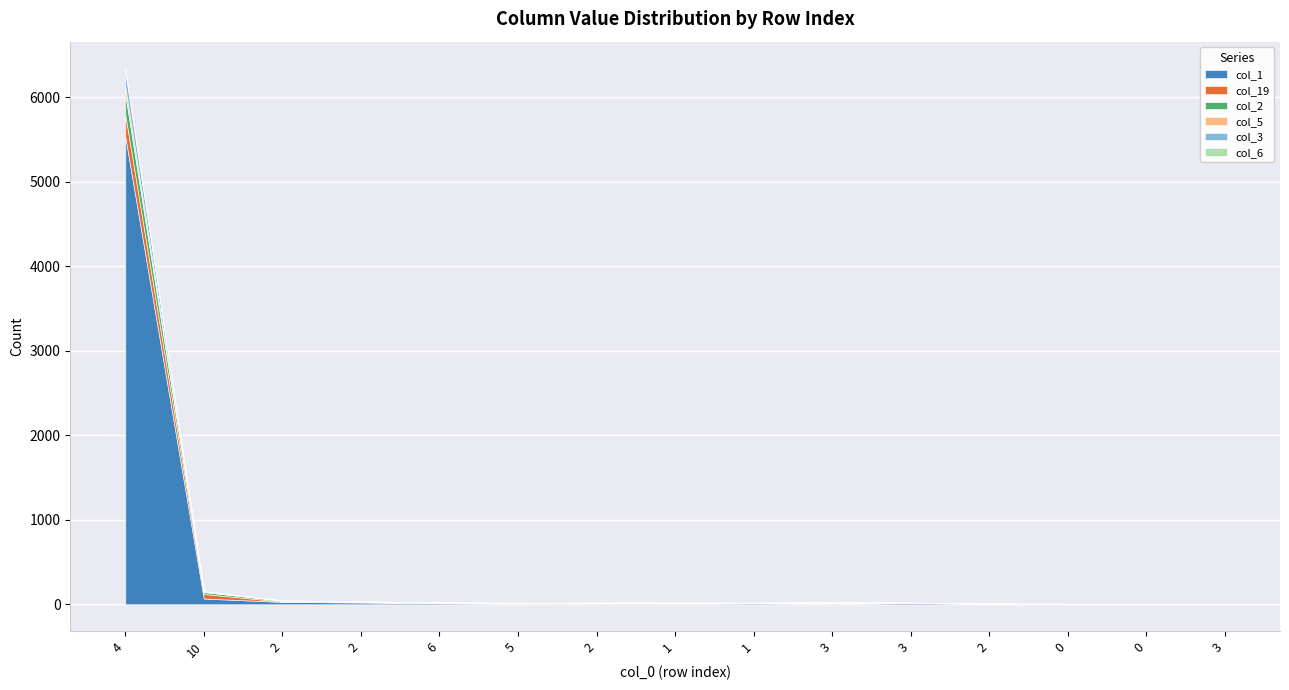

What is the total value across all series at 1?

19